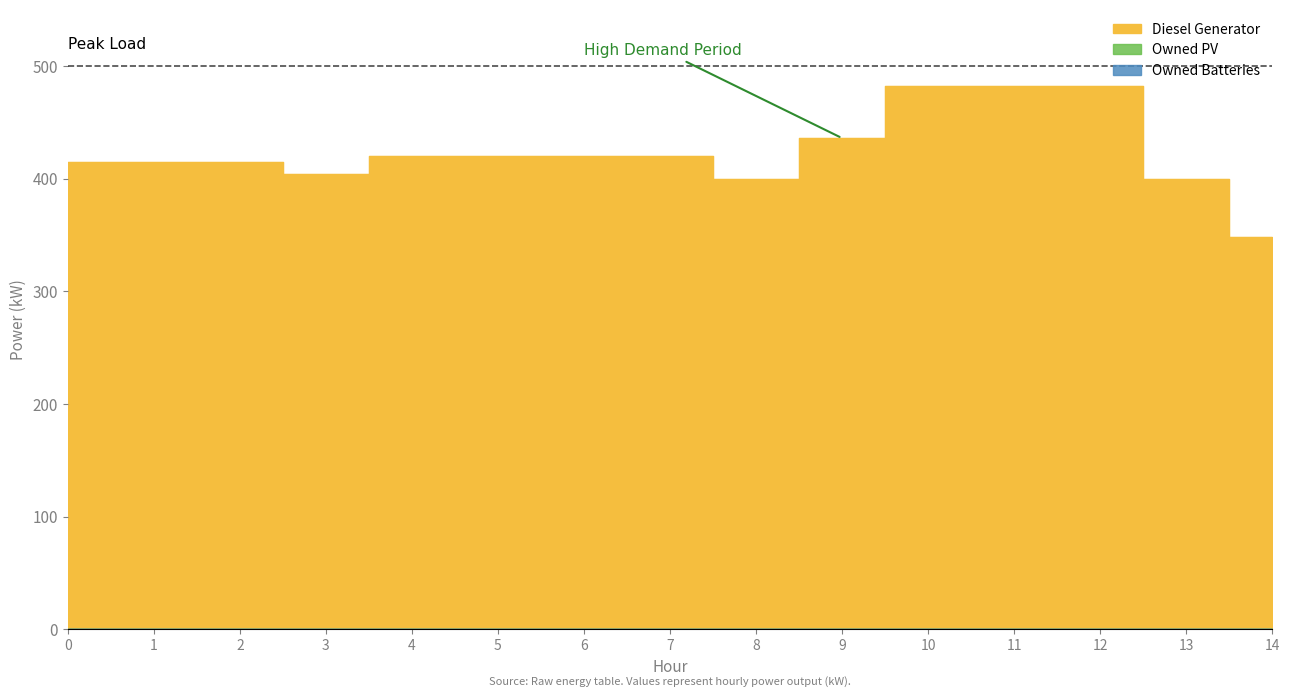

What is the total value across all series at 11?

482